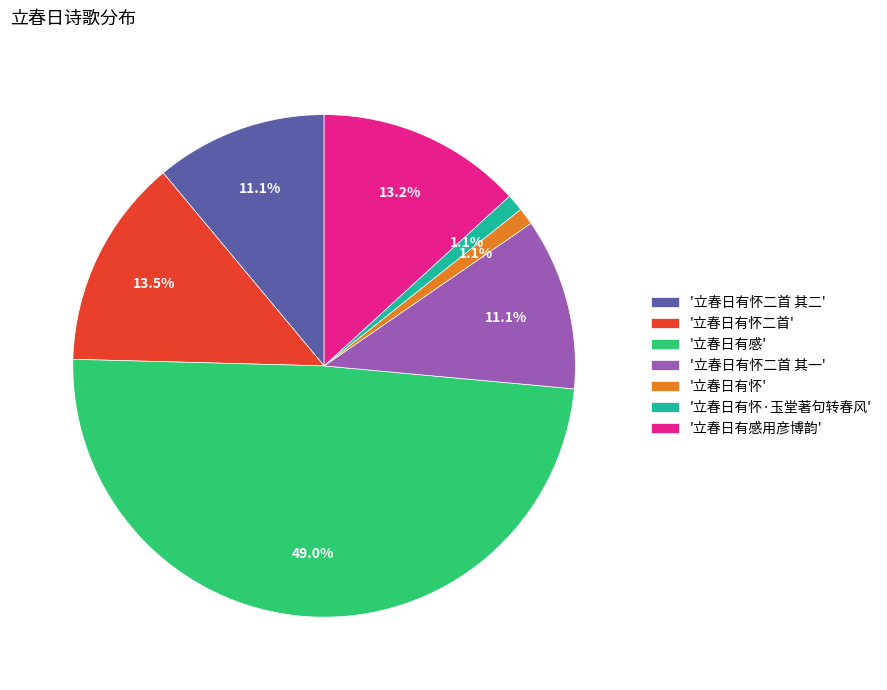

What is the total percentage of '立春日有怀' and '立春日有感用彦博韵'?

14.3%